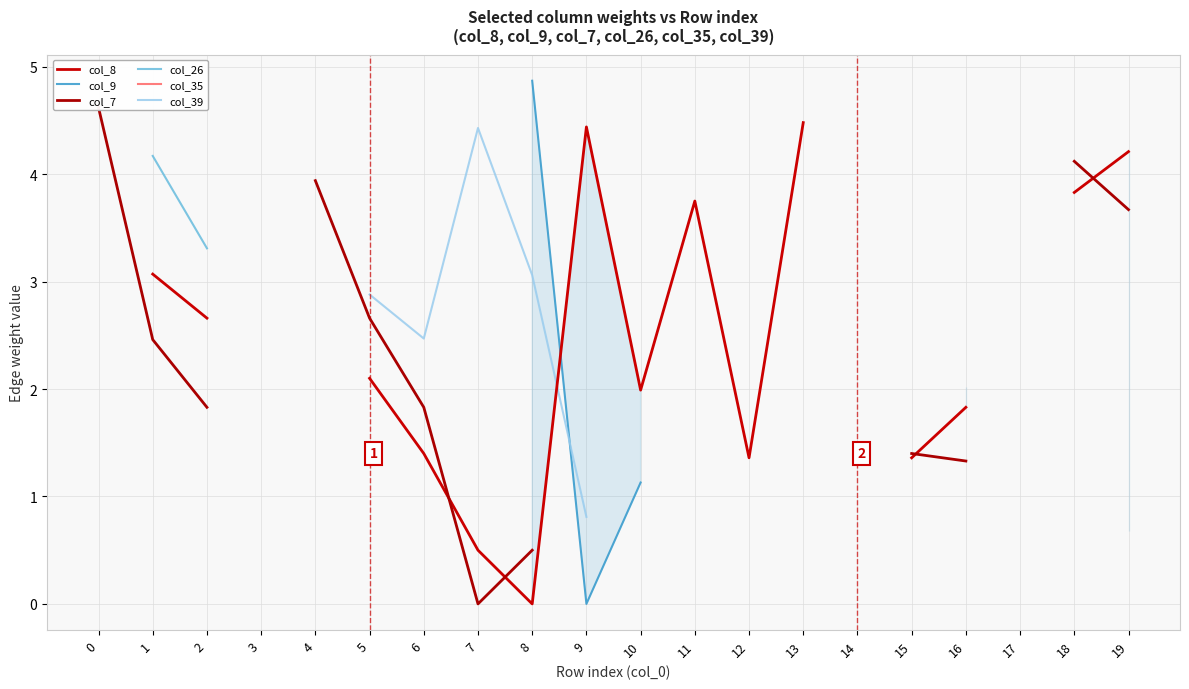

What is the value of the col_35 point at the 18th from the left?

4.1